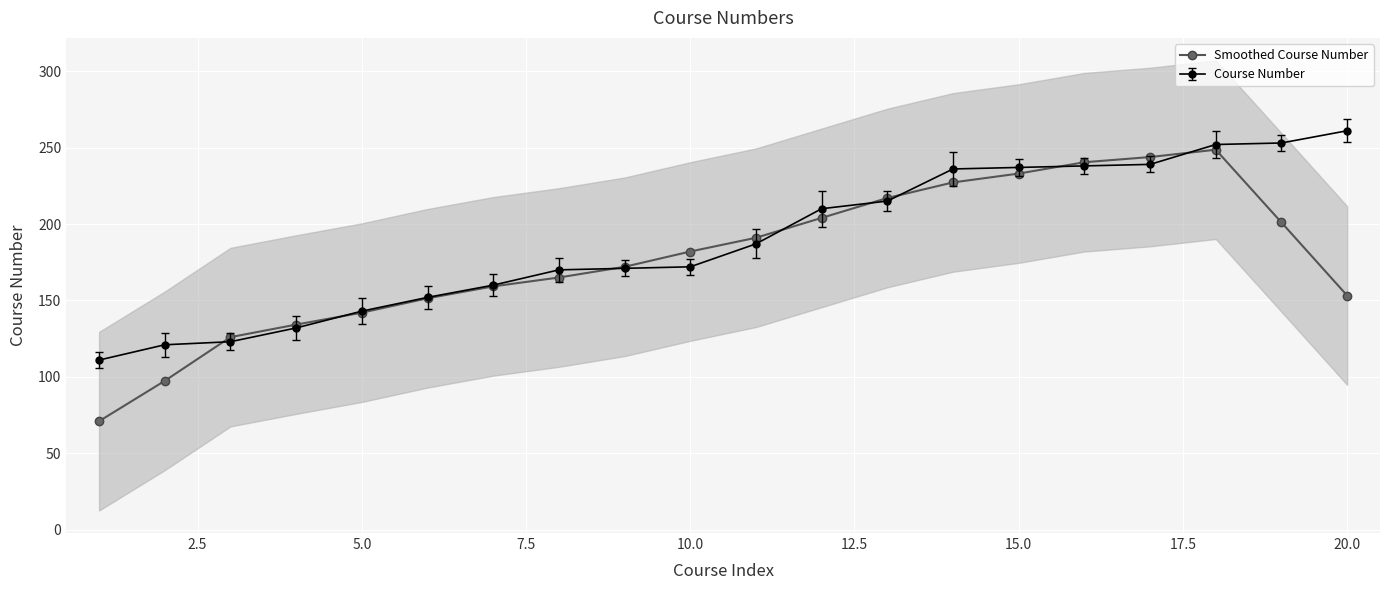

The Smoothed Course Number series shows 71.6 at 20.0. True or false?

False